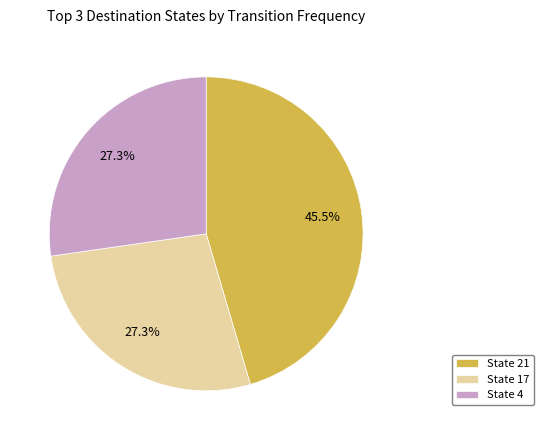

To the nearest percent, what is the difference between the largest and smallest slice percentages?

18%